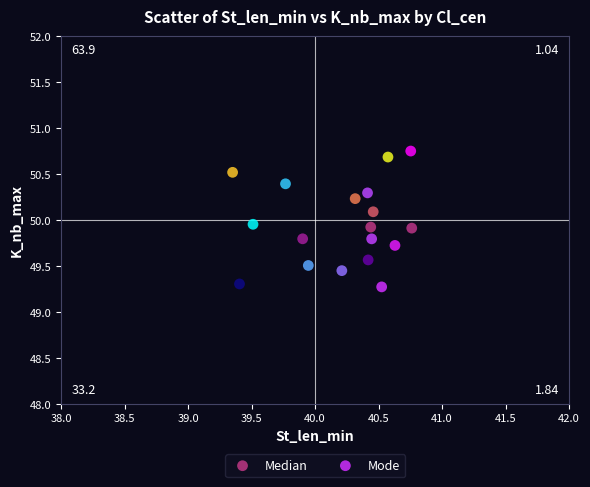

Which series reaches the minimum Y coordinate?

Mode